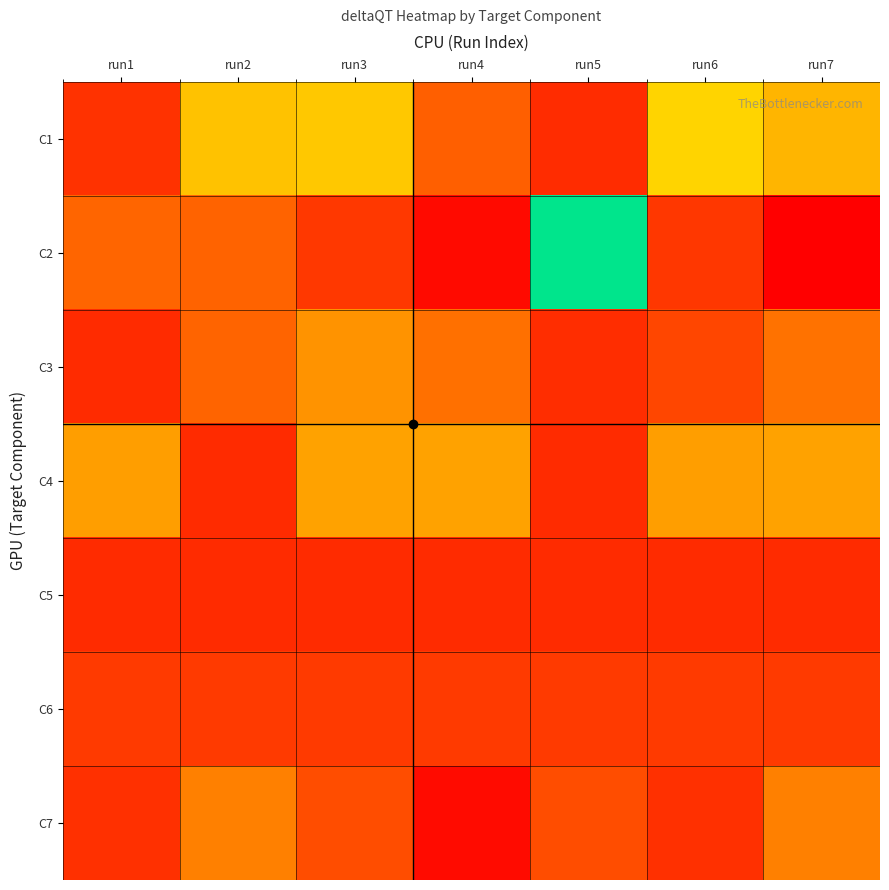

Rank the series at run2 from lowest to highest value.

C5, C4, C6, C2, C3, C7, C1